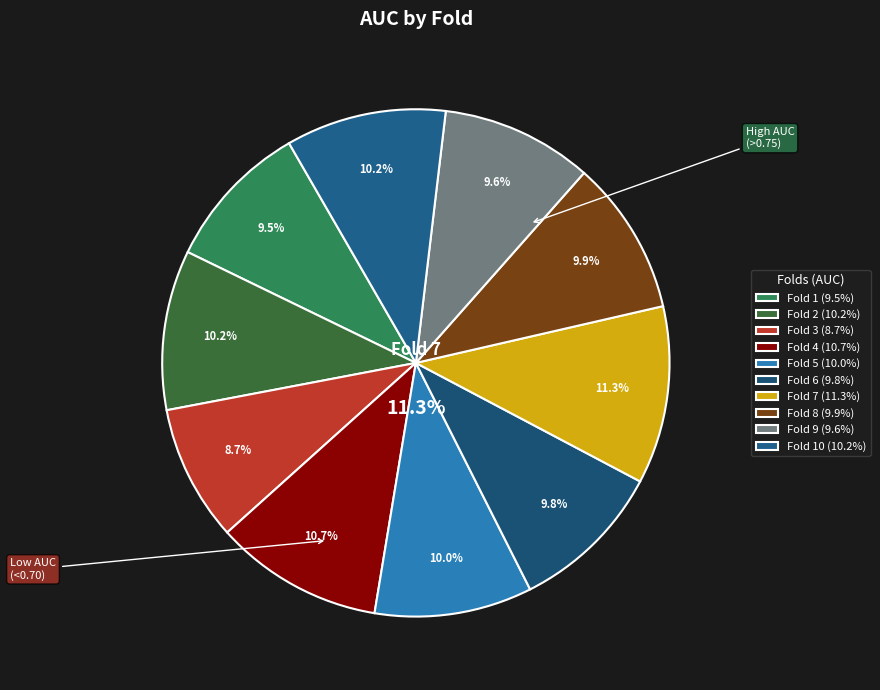

Which slice is the largest?

Fold 7